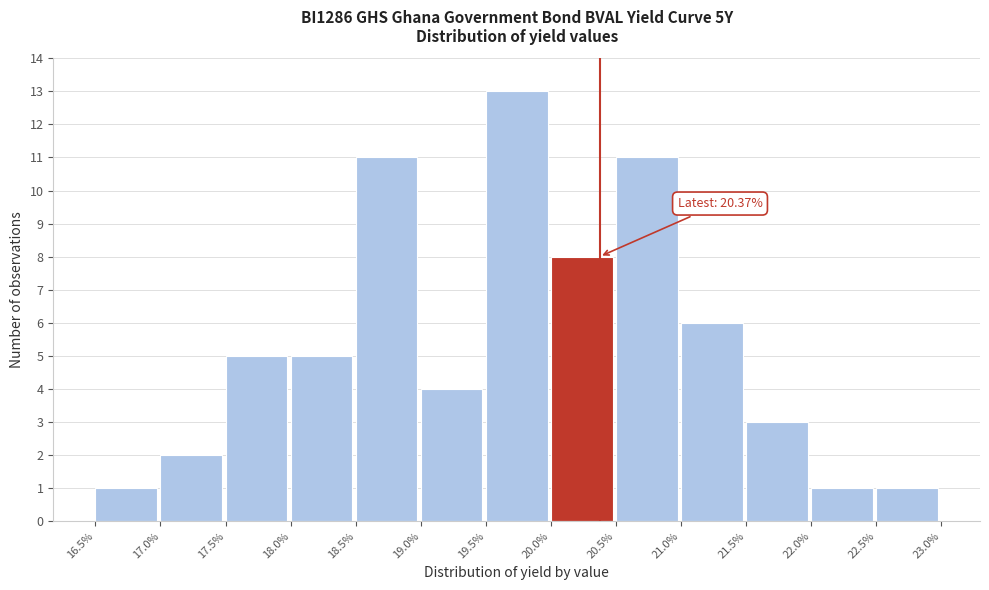

Which range on the x-axis has the tallest bar?

19.5% to 20.0%